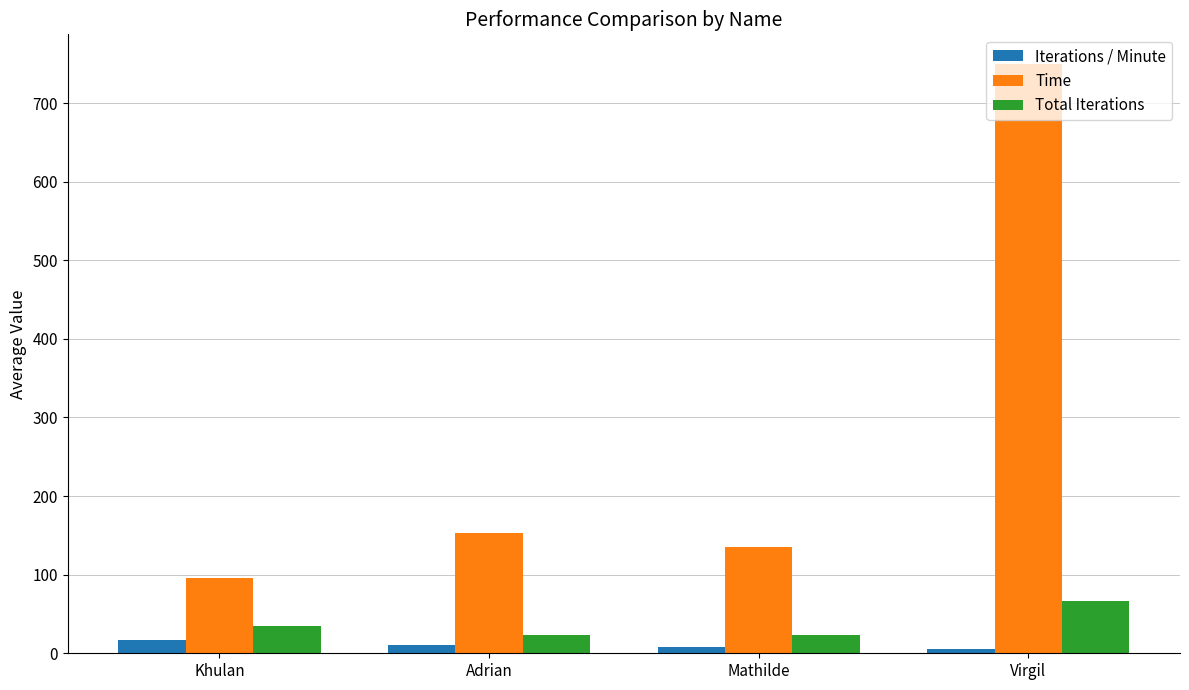

What is the total value across all series at Virgil?

822.4